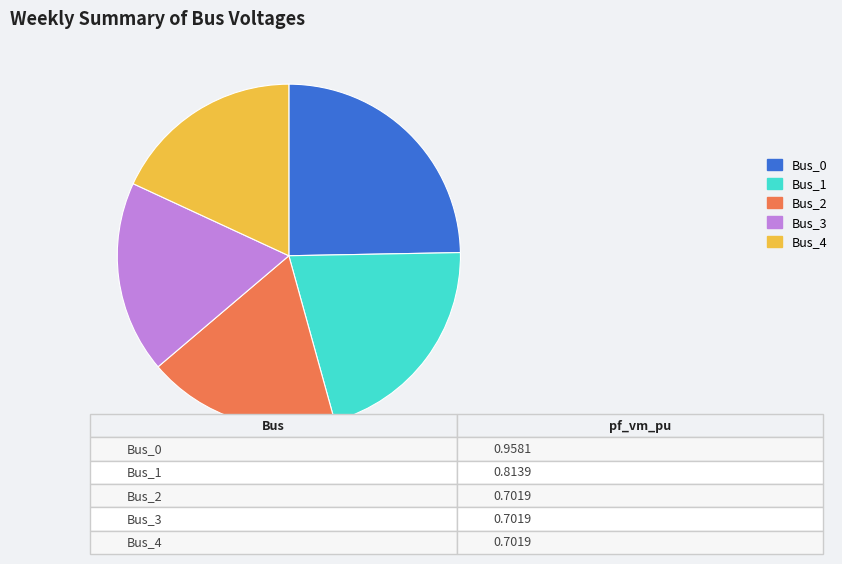

Do Bus_3 and Bus_4 together represent more than half of the pie?

No